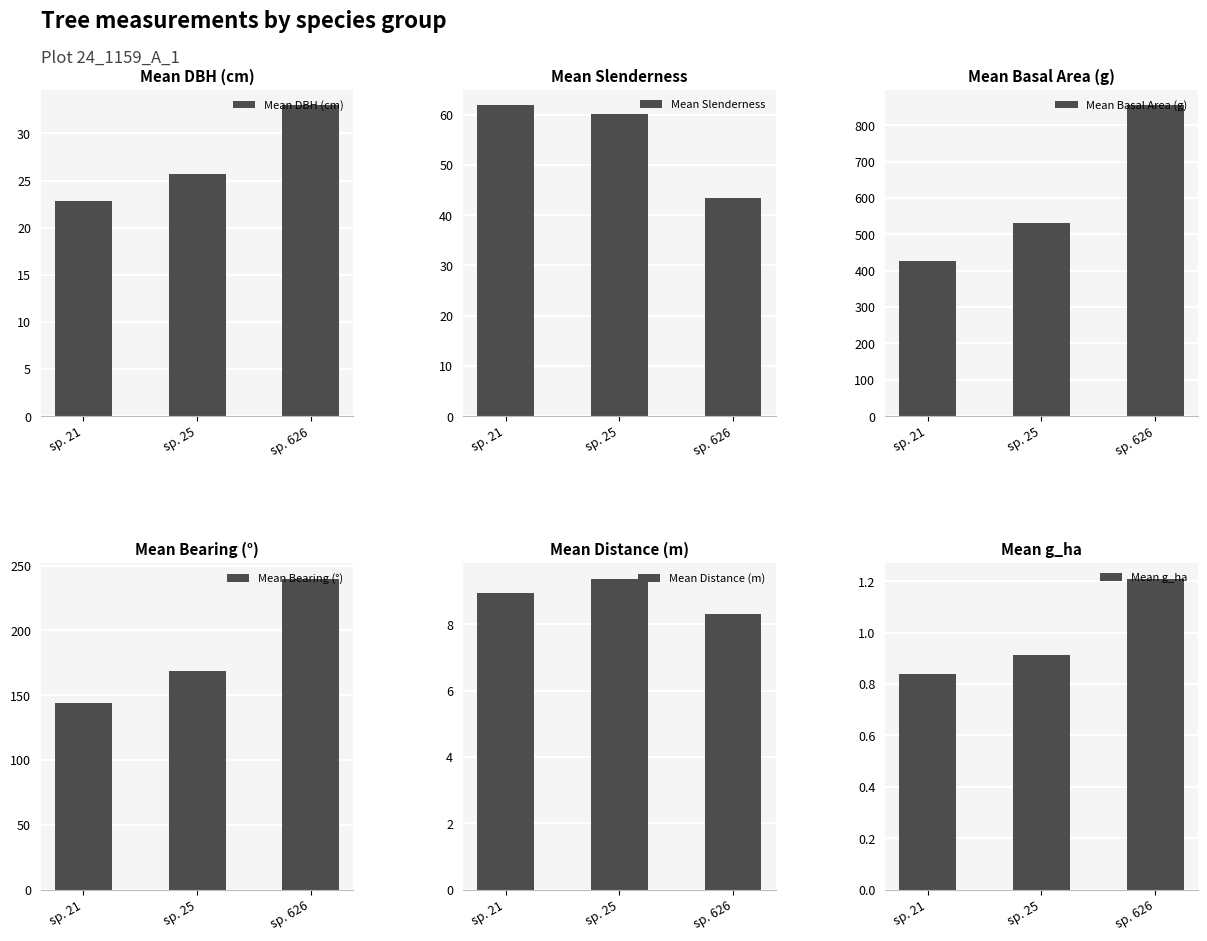

How many data points in Mean Slenderness are less than 60?

1